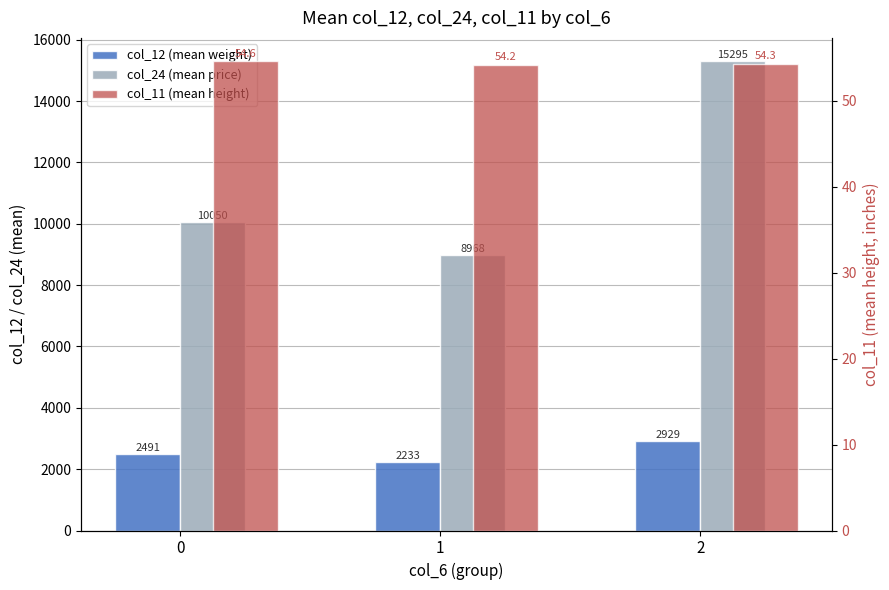

Which series has the largest total across all categories?

col_24 (mean price)